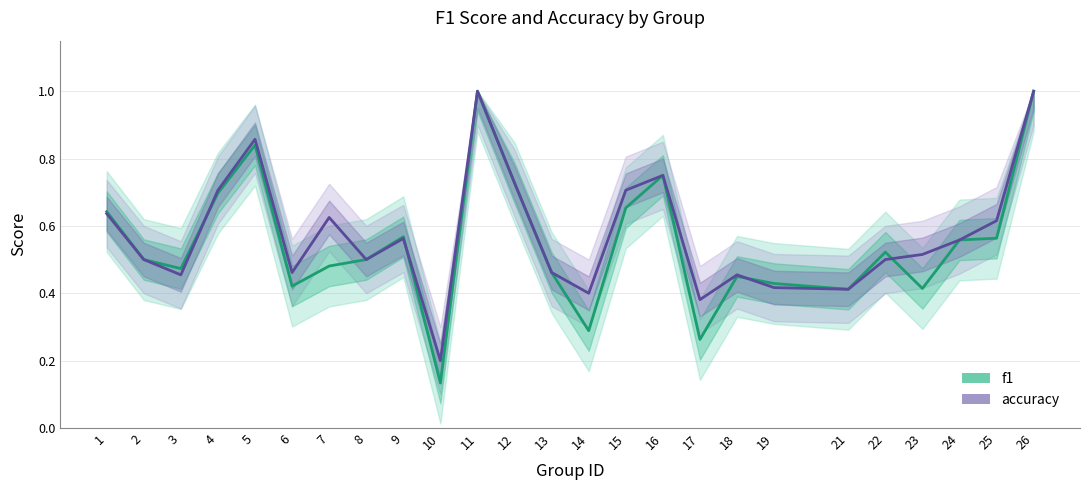

Rank the series by their maximum value, from highest to lowest.

f1, accuracy